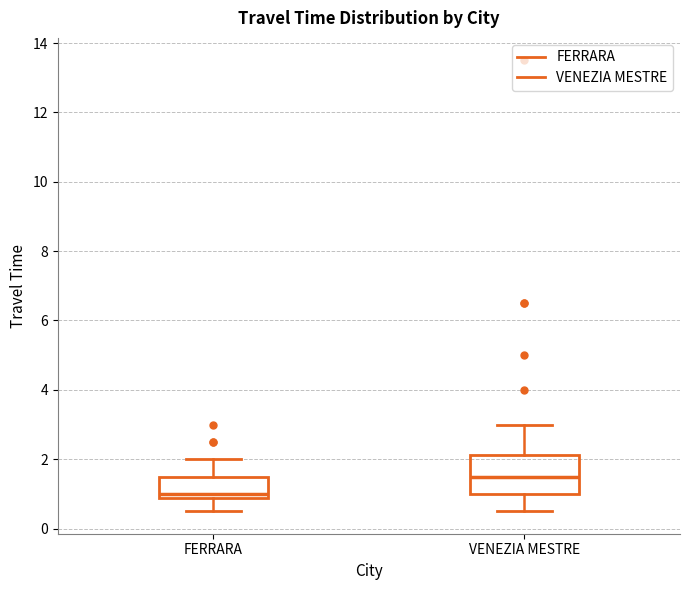

Where does the upper whisker of the box for FERRARA end on the y-axis? The values are not printed on the chart, so give them approximately, as read against the axis.

2.0